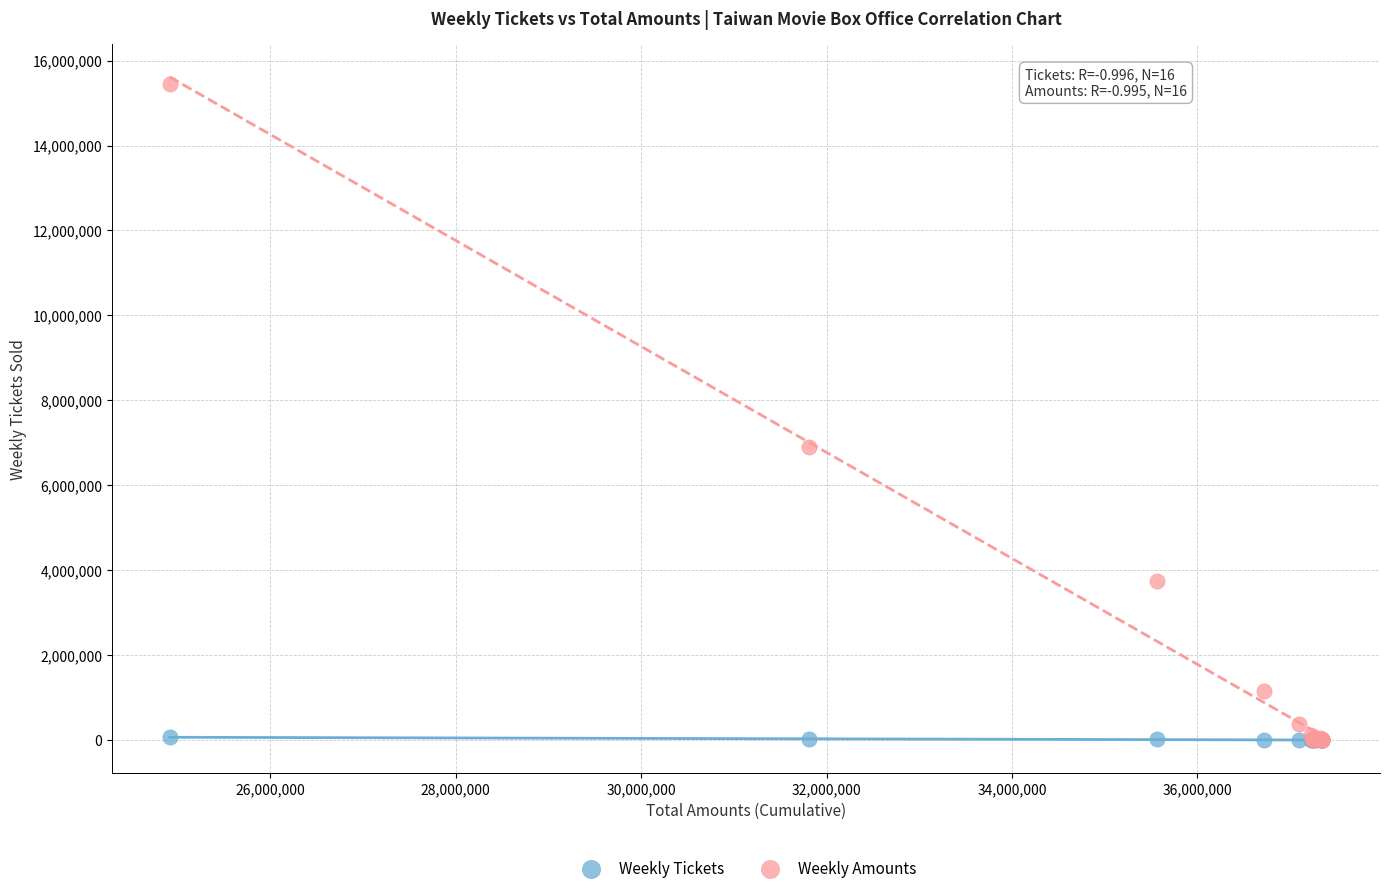

In the Weekly Amounts series, what Y value is closest to 7725200?

6902714